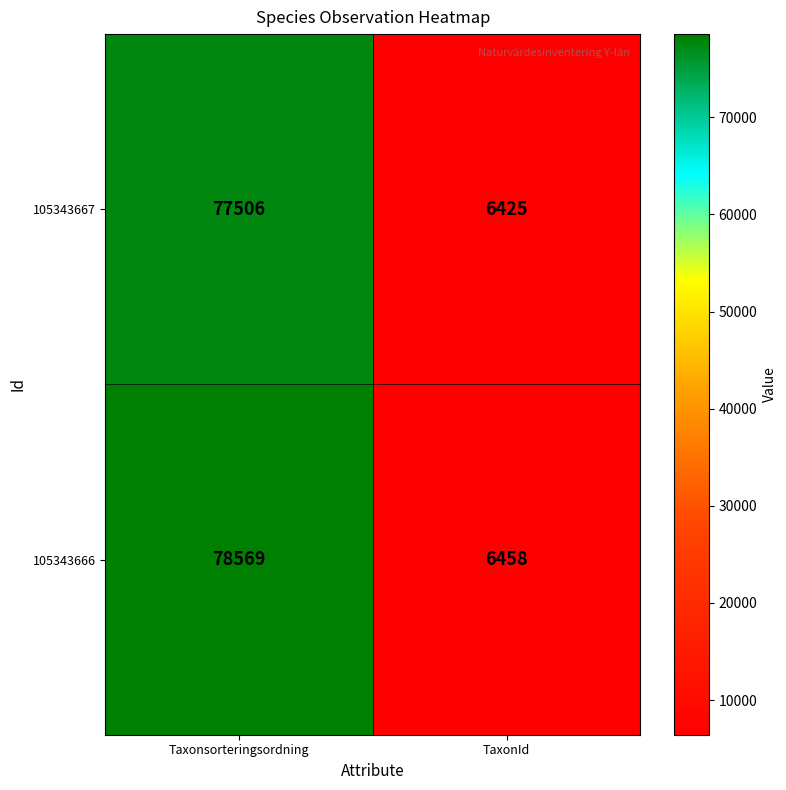

Between Taxonsorteringsordning and TaxonId, which series saw the biggest shift?

105343666